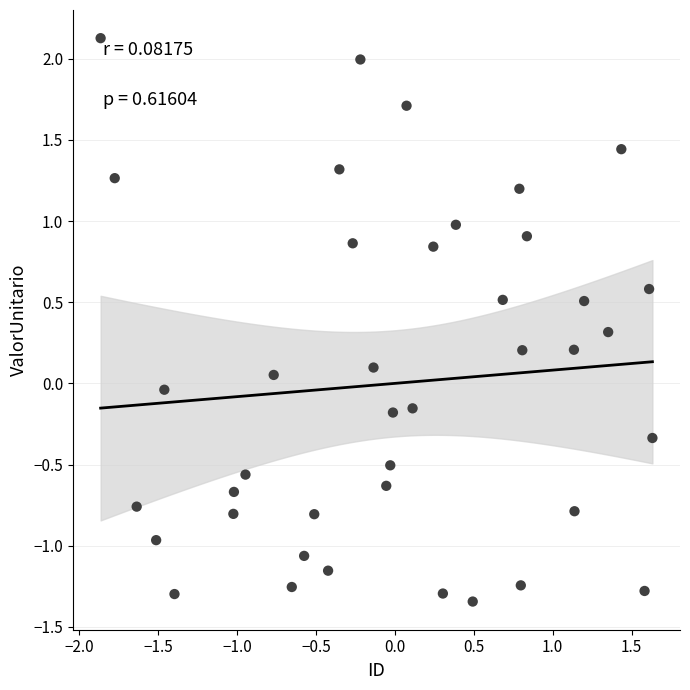

What is the range of X values (max minus min)?

3.5